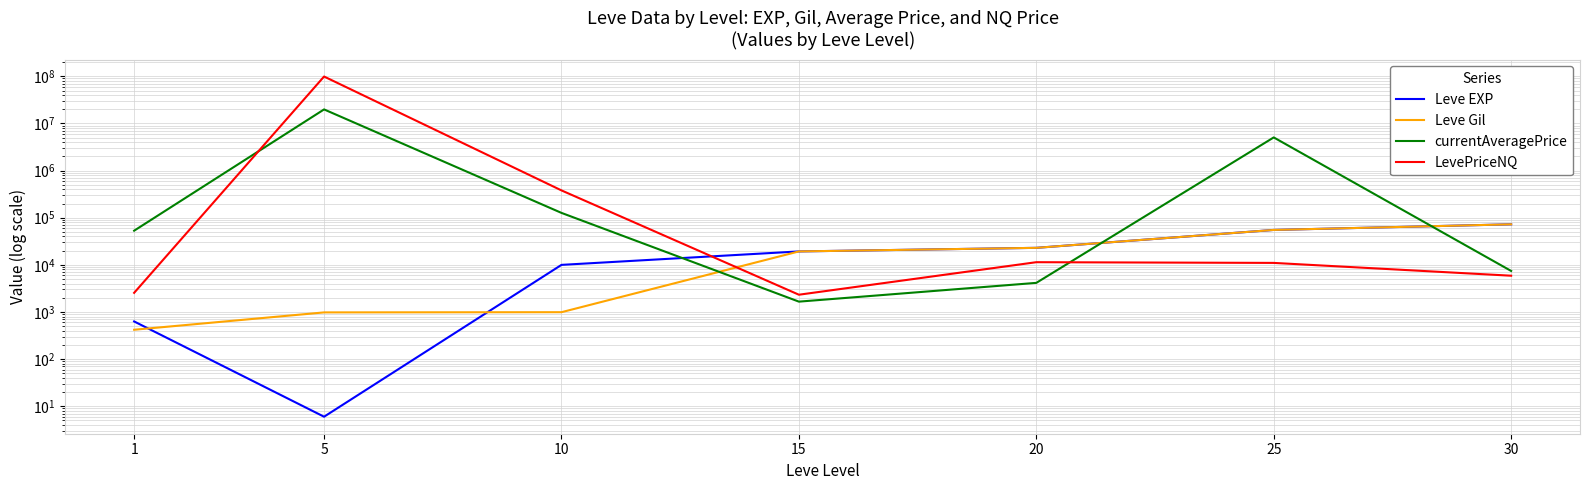

True or false: LevePriceNQ has more than 2 interior local peaks.

False